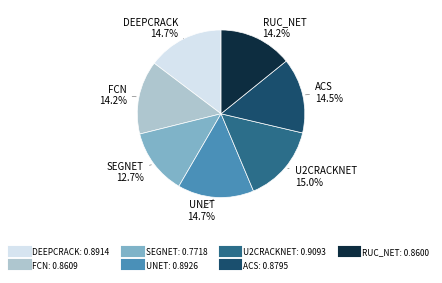

How many segments does this pie chart have?

7